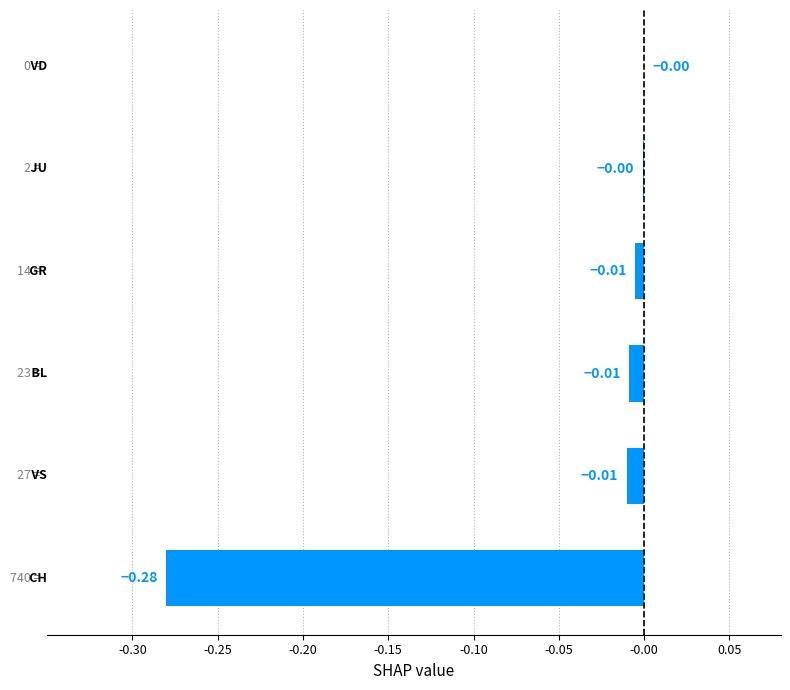

Count the number of categories in the chart.

6